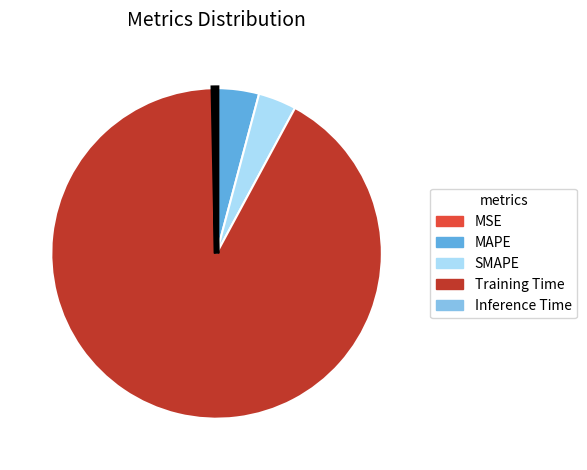

Does any single category account for the majority?

Yes